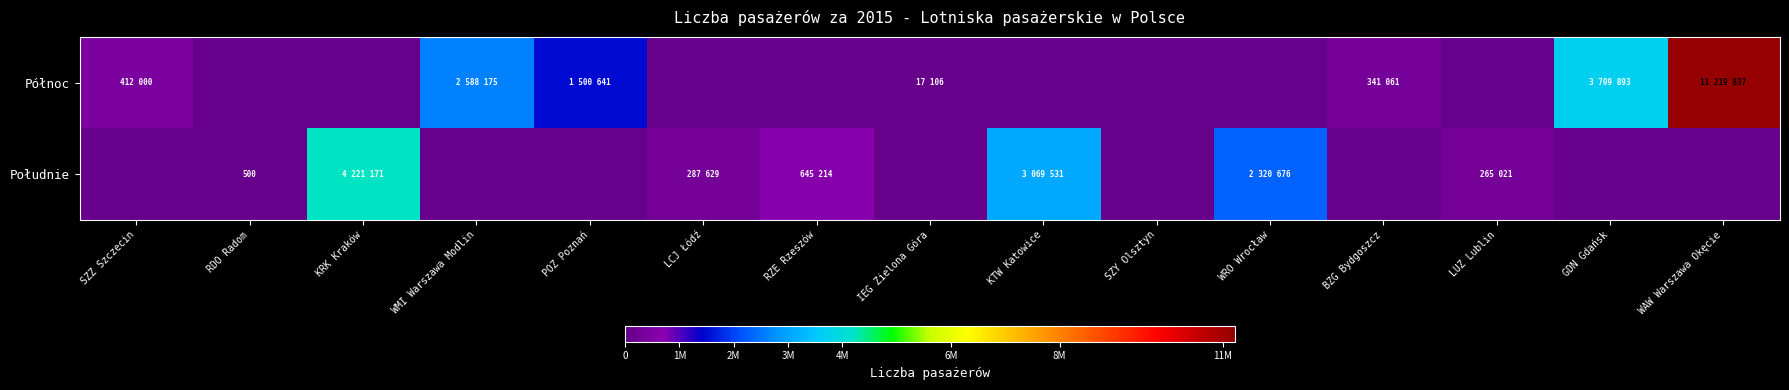

Which series has the largest range (max minus min)?

Północ